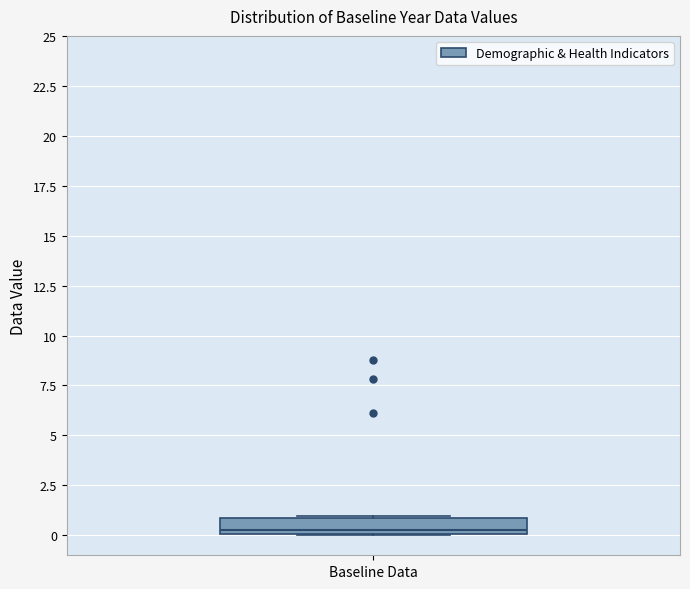

Read this box plot against the y-axis: the position of the median line, the range covered by the box, and the ends of both whiskers. The values are not printed on the chart, so give them approximately, as read against the axis.

median 0.5, box 0.0 to 1.0, whiskers 0.0 to 1.0